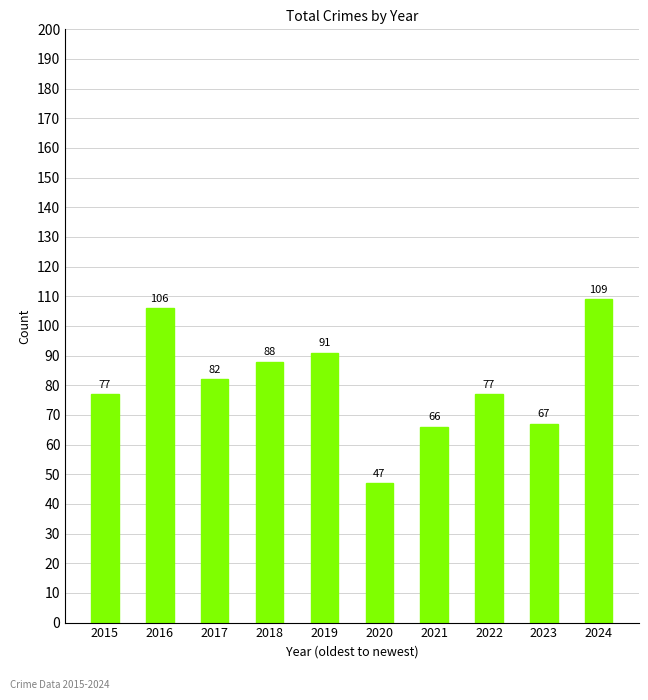

Is it true that the value at 2022 is 135?

False